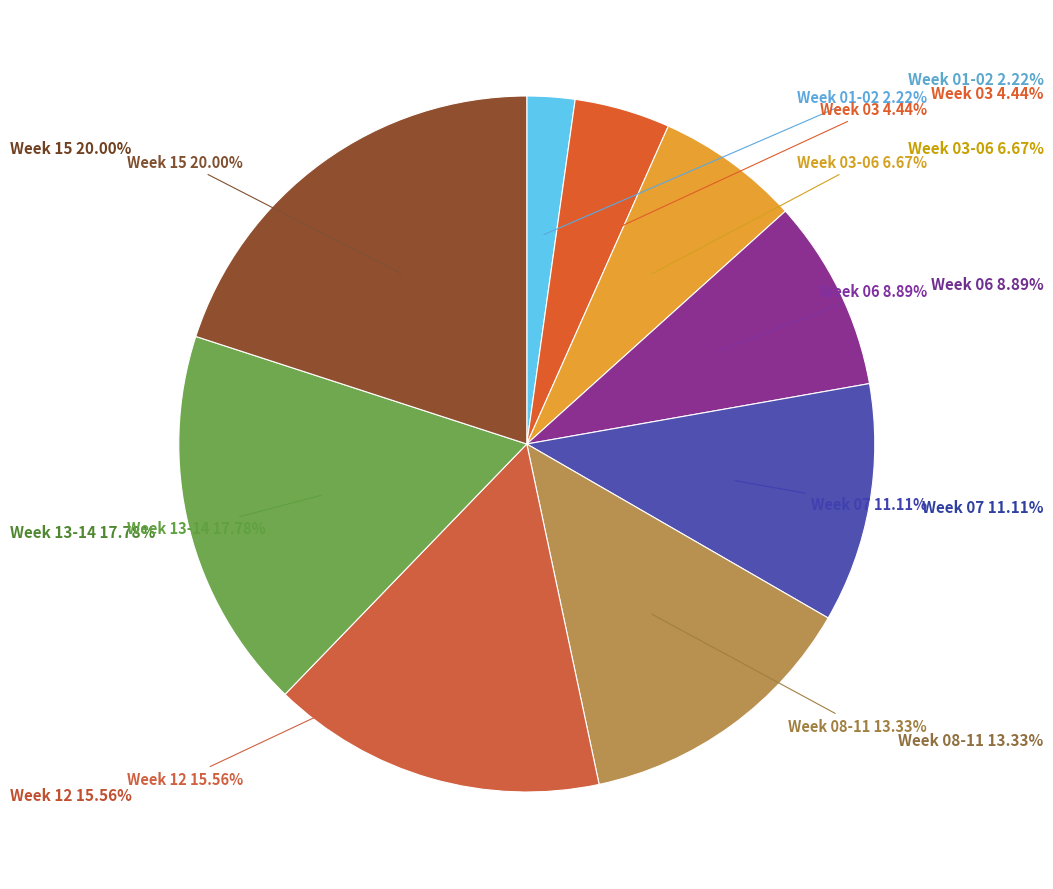

Count the number of slices in the pie.

9